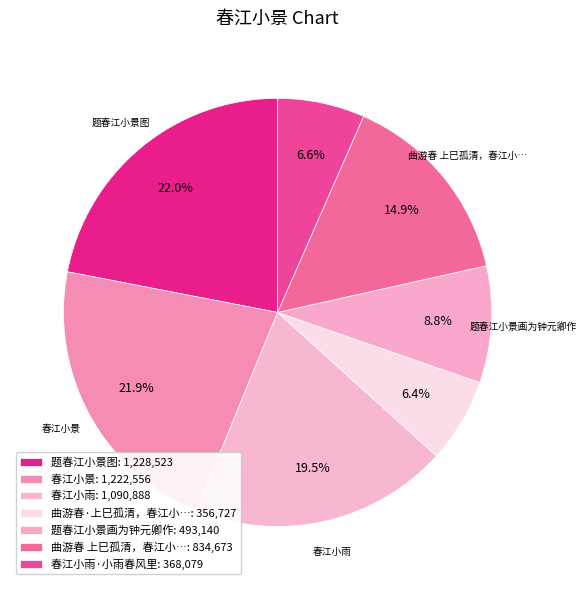

Does any single category account for the majority?

No